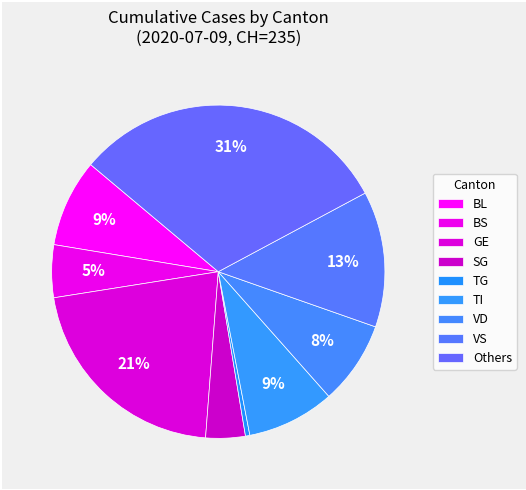

What percentage is NOT represented by BL?

91.5%